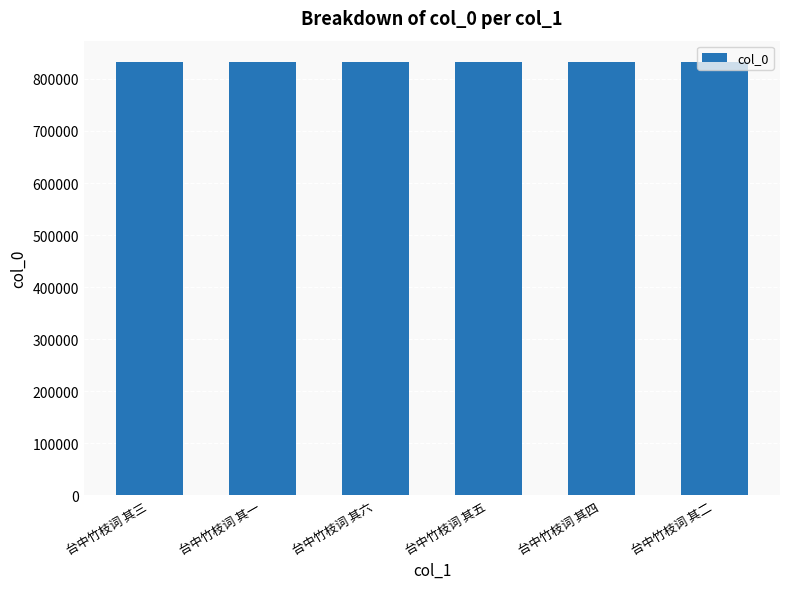

True or false: the data shows 421582 at 台中竹枝词 其六.

False